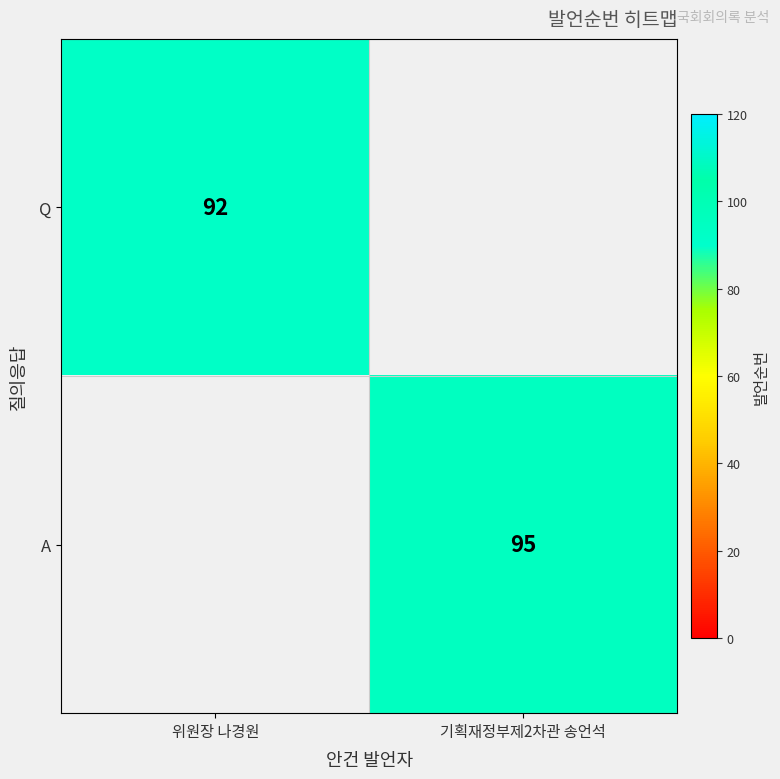

True or false: A has a value of 95 at 기획재정부제2차관 송언석.

True